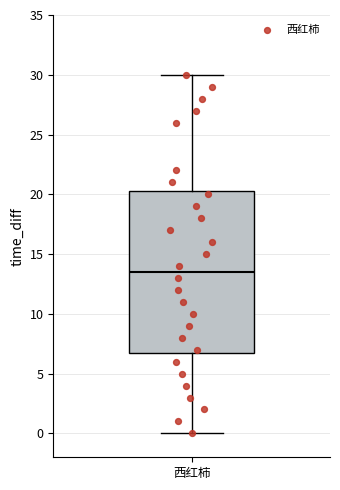

Transcribe this box plot: give where the median line is, the range the box spans, and where the two whiskers end, as read against the y-axis. The values are not printed on the chart, so give them approximately, as read against the axis.

median 13.5, box 7.0 to 20.5, whiskers 0.0 to 30.0